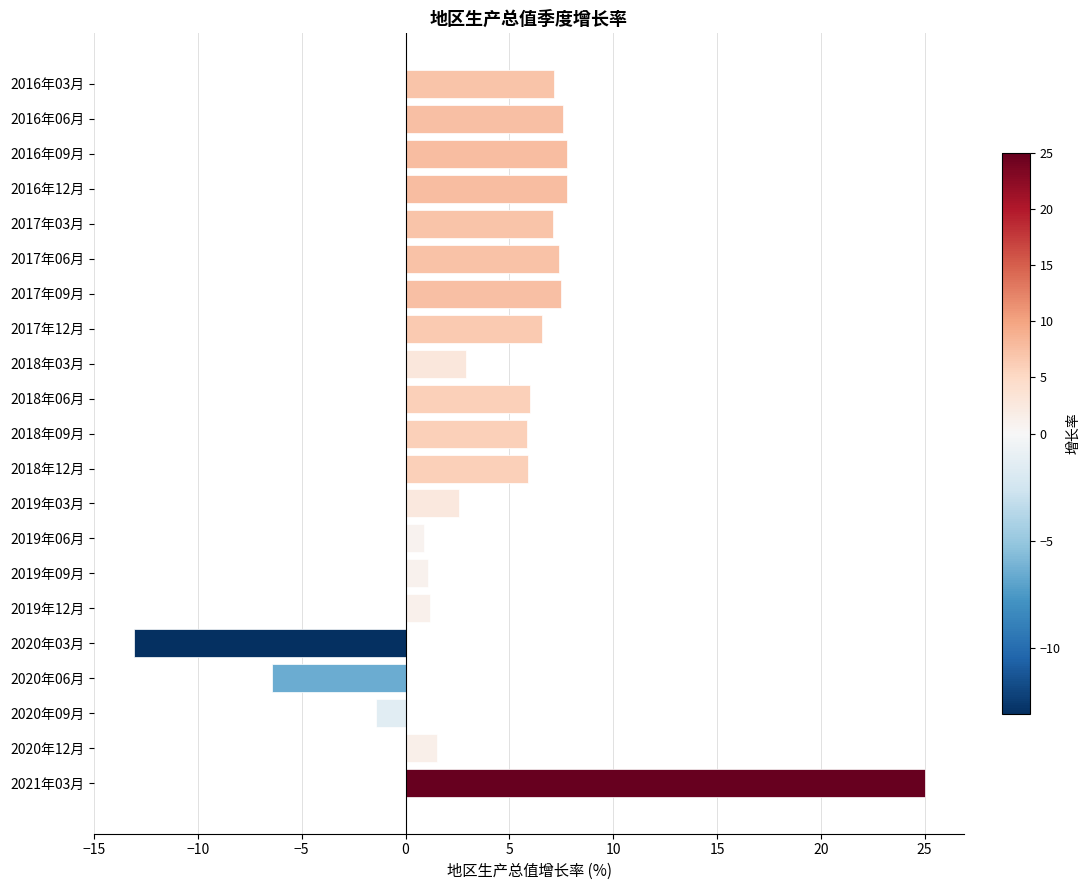

At which category does the chart reach its peak across all series?

2021年03月